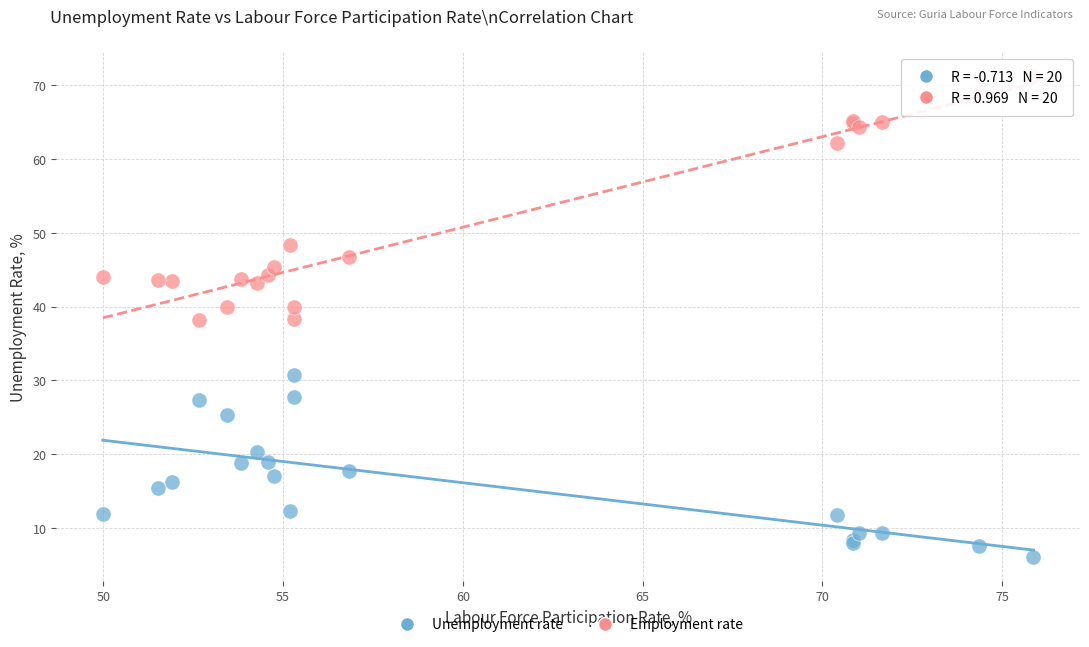

Which series reaches the maximum Y coordinate?

Employment rate